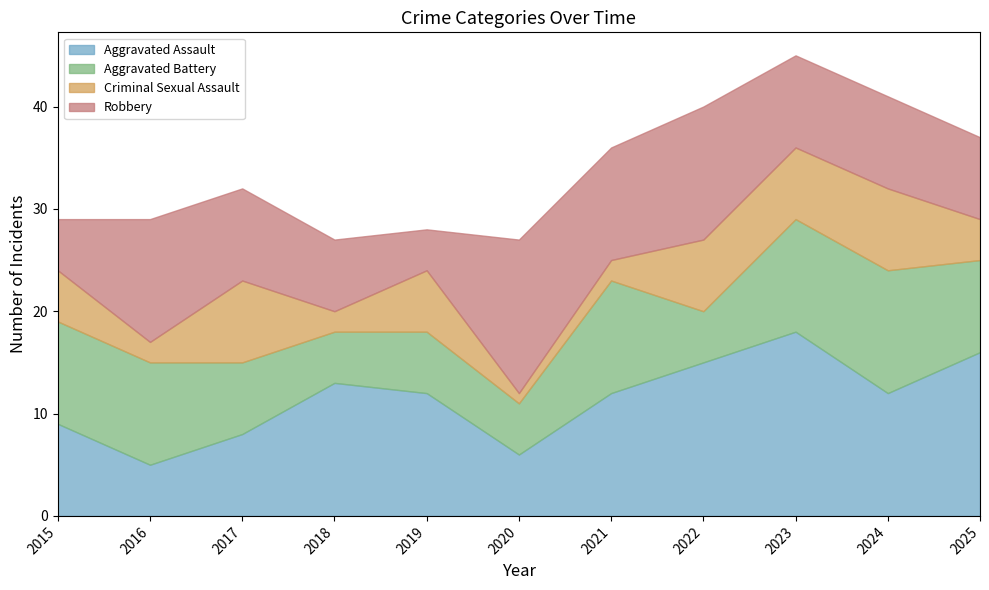

Rank the series by their maximum value, from lowest to highest.

Criminal Sexual Assault, Aggravated Battery, Robbery, Aggravated Assault